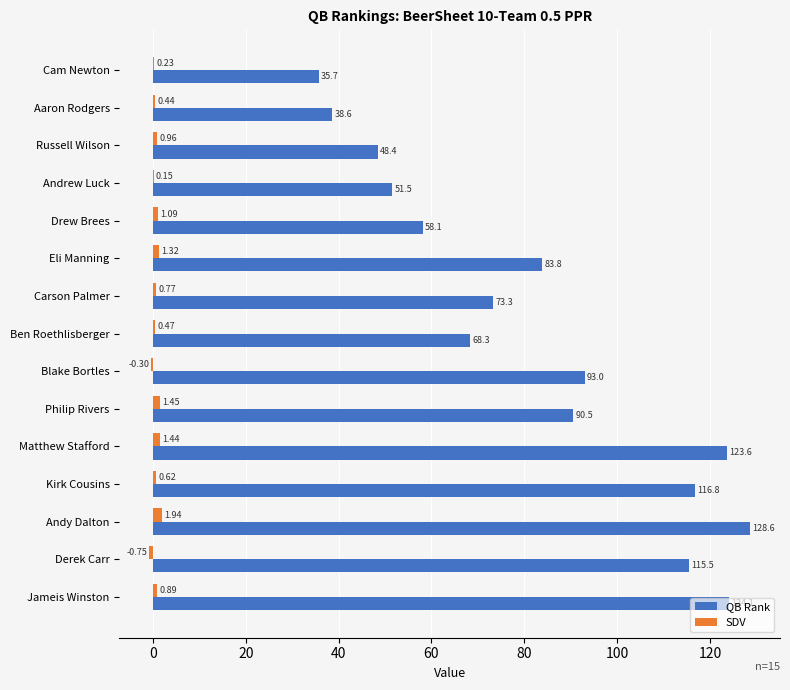

Where is SDV nearest to the value 0?

Andrew Luck